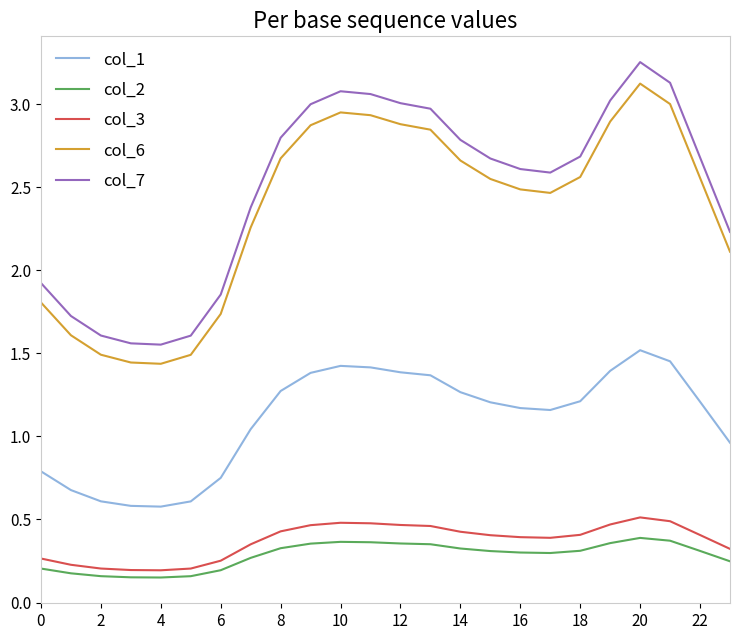

Which series has the largest range (max minus min)?

col_7